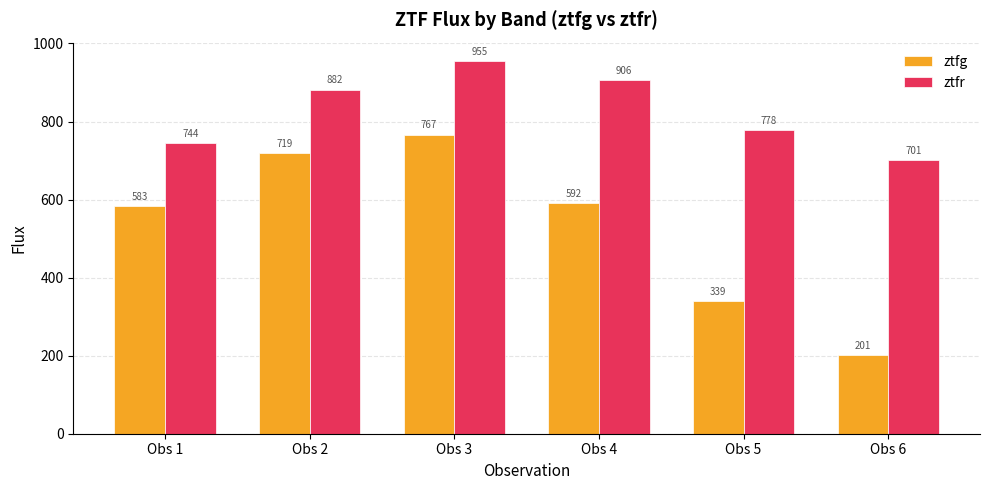

How many distinct data groups are displayed?

2